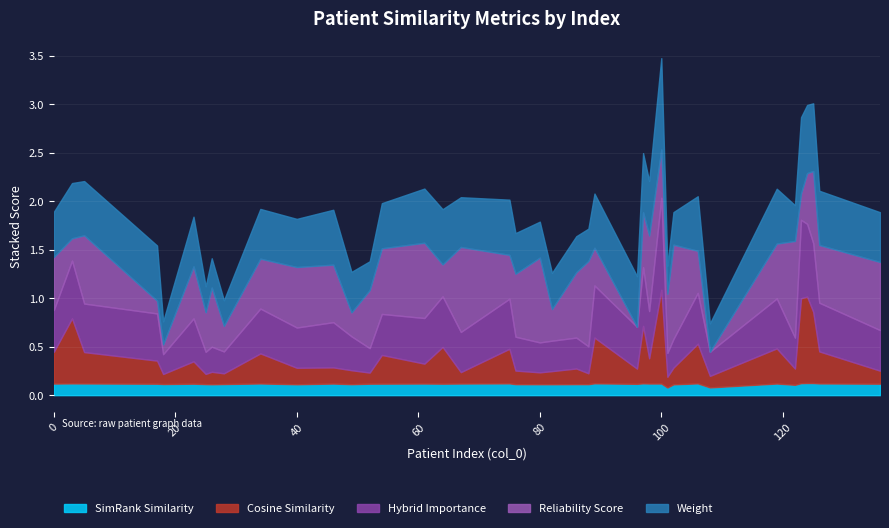

Where is the first local minimum for cosine_similarity?

18